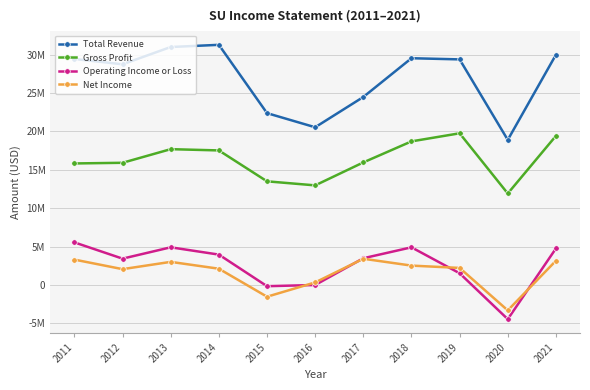

Reading right to left, transcribe all the data shown in this chart.

Total Revenue: 30000200	18906900	29396000	29547800	24497200	20551300	22392000	31293700	31009900	28755100	29453200
Gross Profit: 19427400	11921300	19765500	18712900	15971400	12979200	13506700	17533300	17697400	15922300	15836300
Operating Income or Loss: 4757000	-4454200	1526400	4907300	3483600	-3100	-157900	3958200	4908400	3432000	5548900
Net Income: 3157800	-3311100	2222500	2524500	3417700	332700	-1529400	2118800	3010800	2062600	3306500